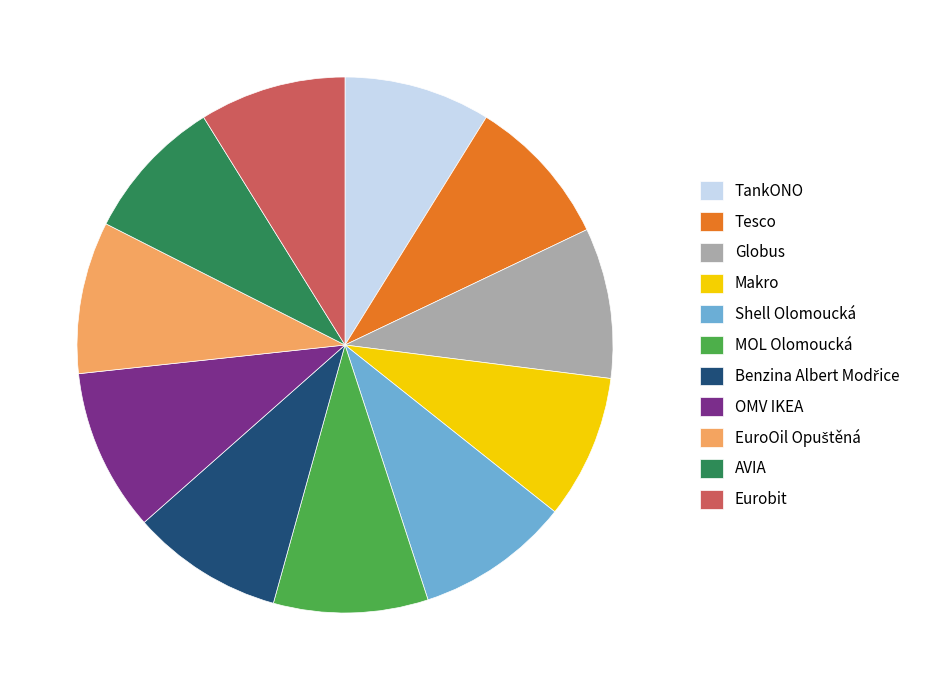

How many segments does this pie chart have?

11